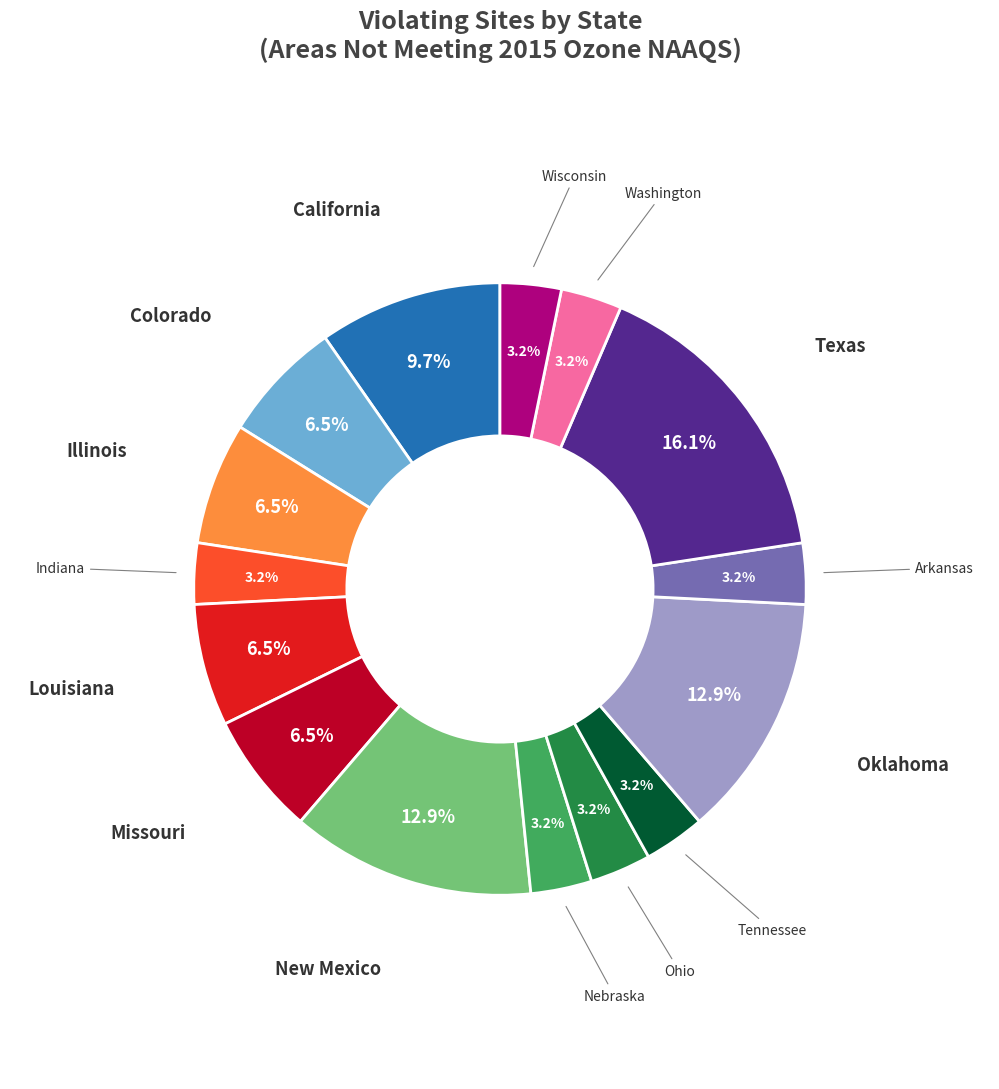

Is there any slice that represents more than half of the pie?

No